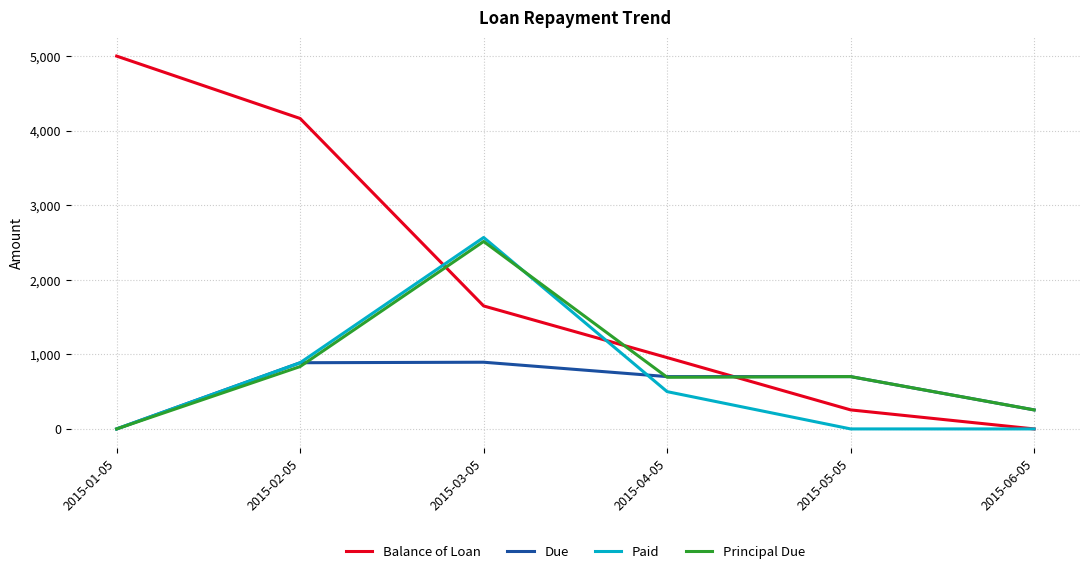

What is the difference between the highest and lowest values at 2015-05-05?

701.5